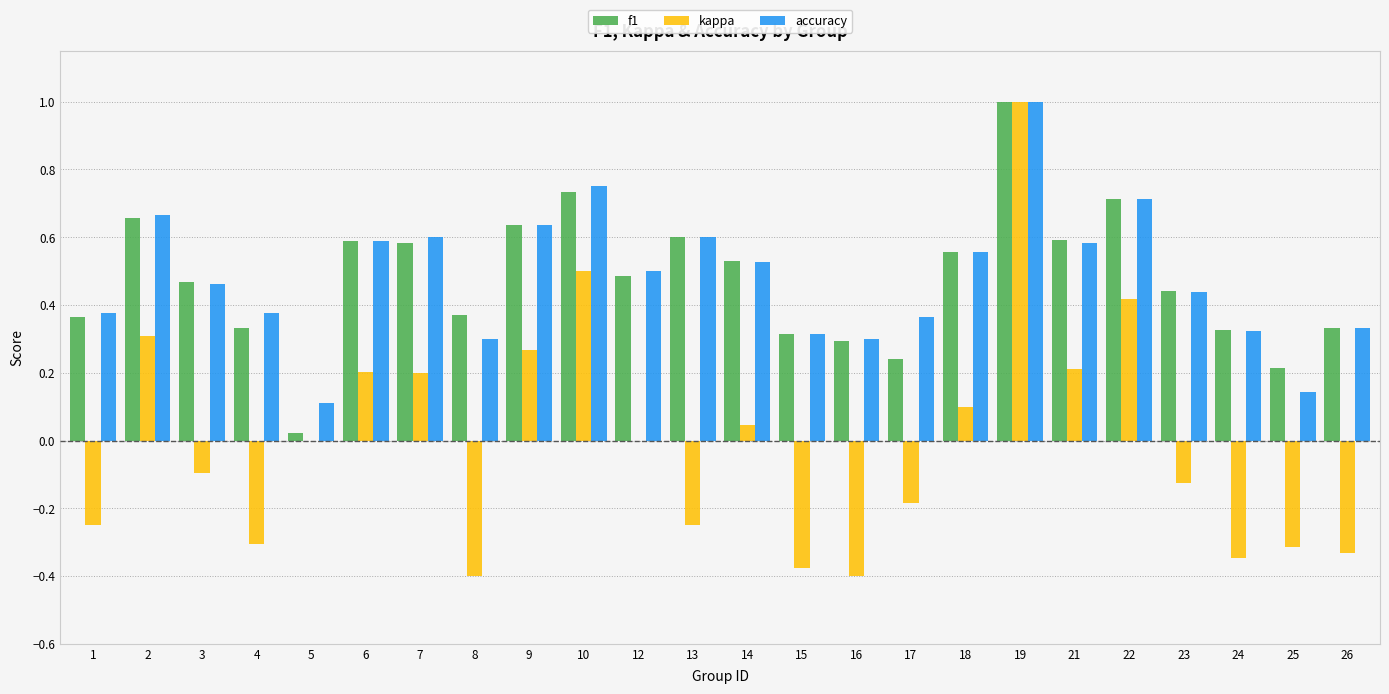

What is the sum of the kappa values at 24 and 13?

-0.6